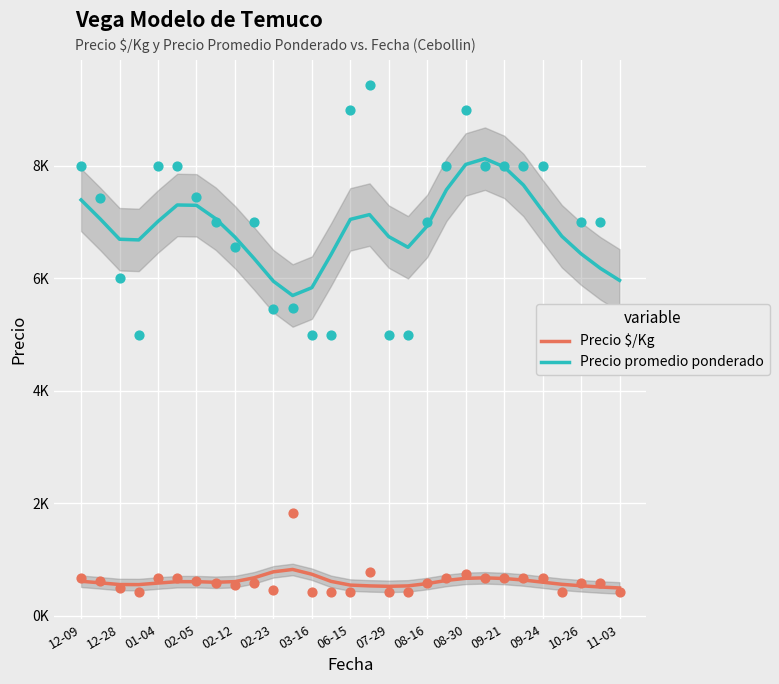

At which category is the sum across all series the highest?

21